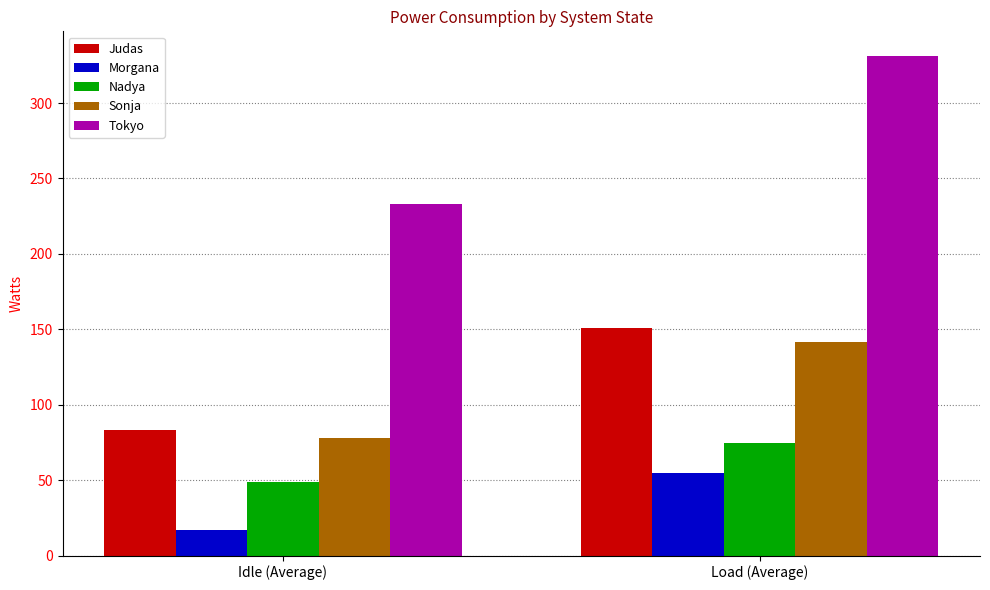

At how many categories does at least one series exceed 204?

2